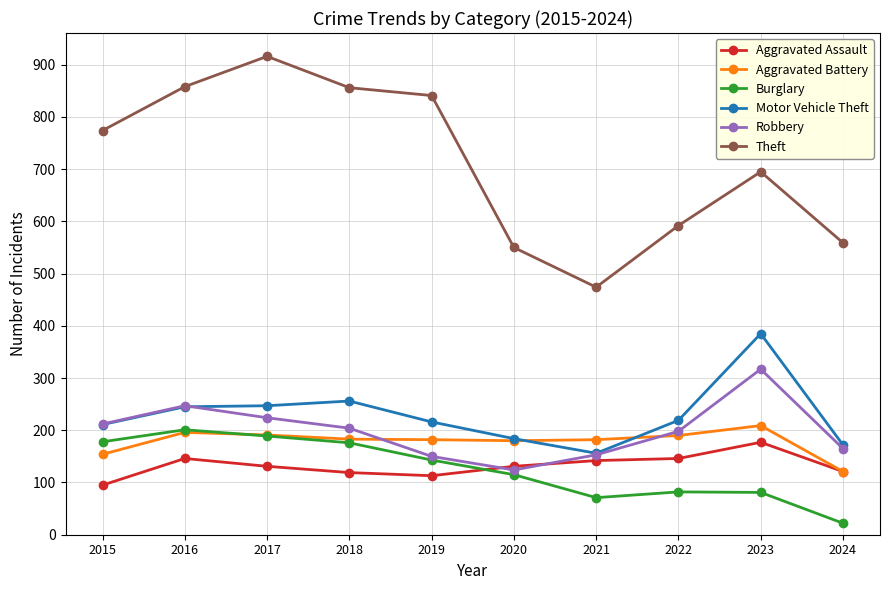

Which label corresponds to the largest value in the chart?

2017